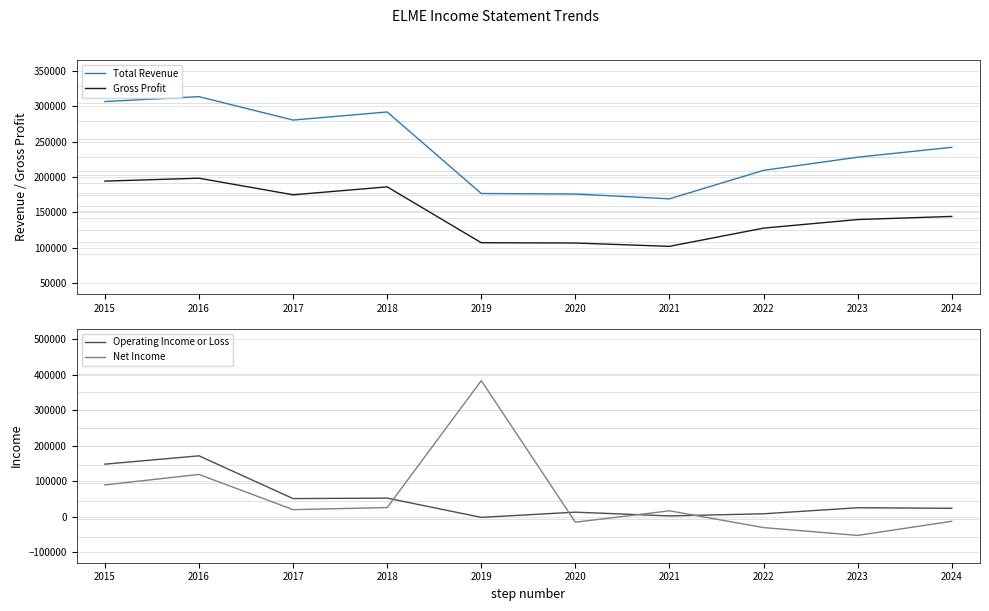

At 2019, list the series in order from smallest to largest.

Operating Income or Loss, Gross Profit, Total Revenue, Net Income